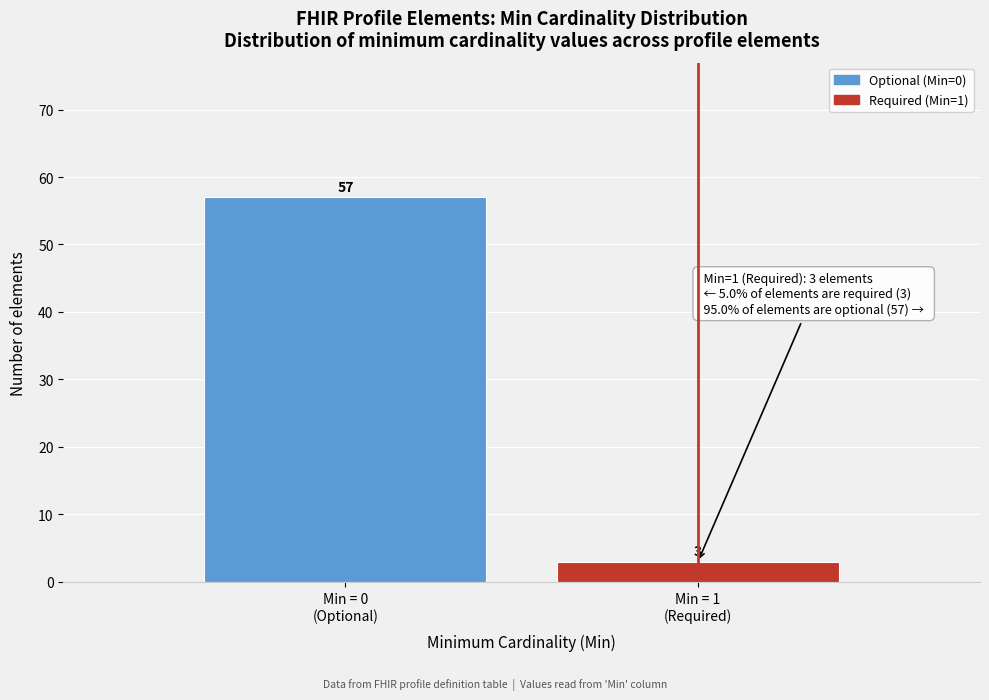

Reading left to right, extract all data points from this chart.

57	3